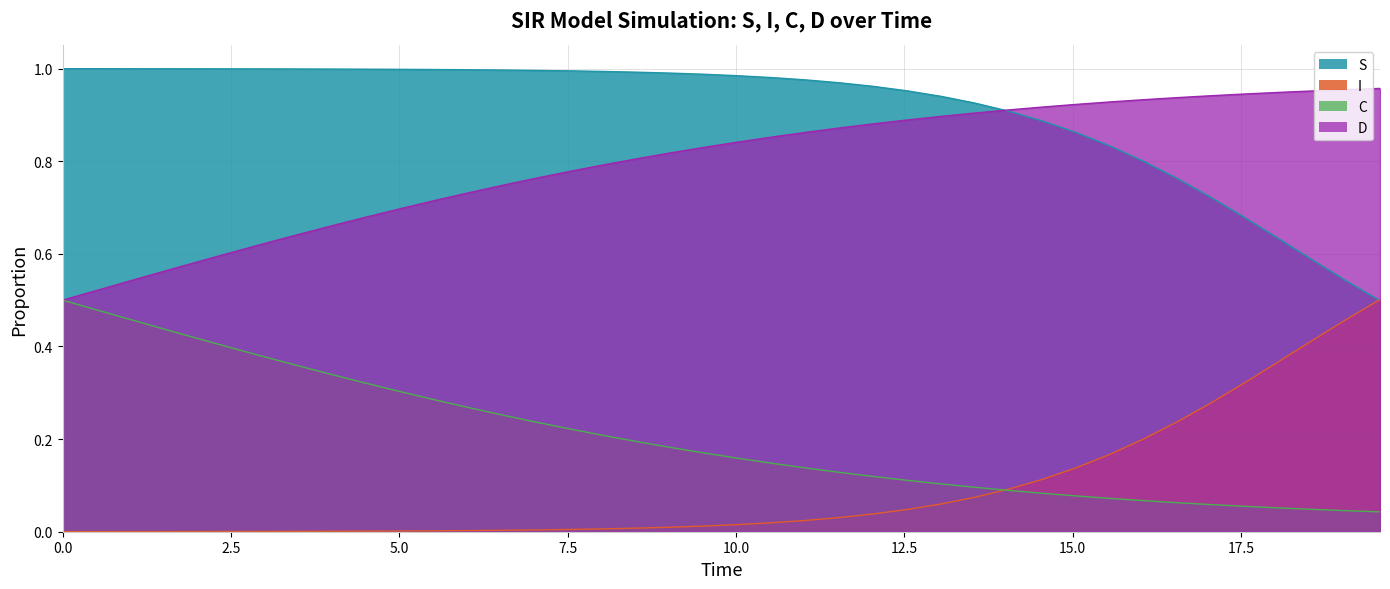

True or false: C and S intersect in this chart.

False